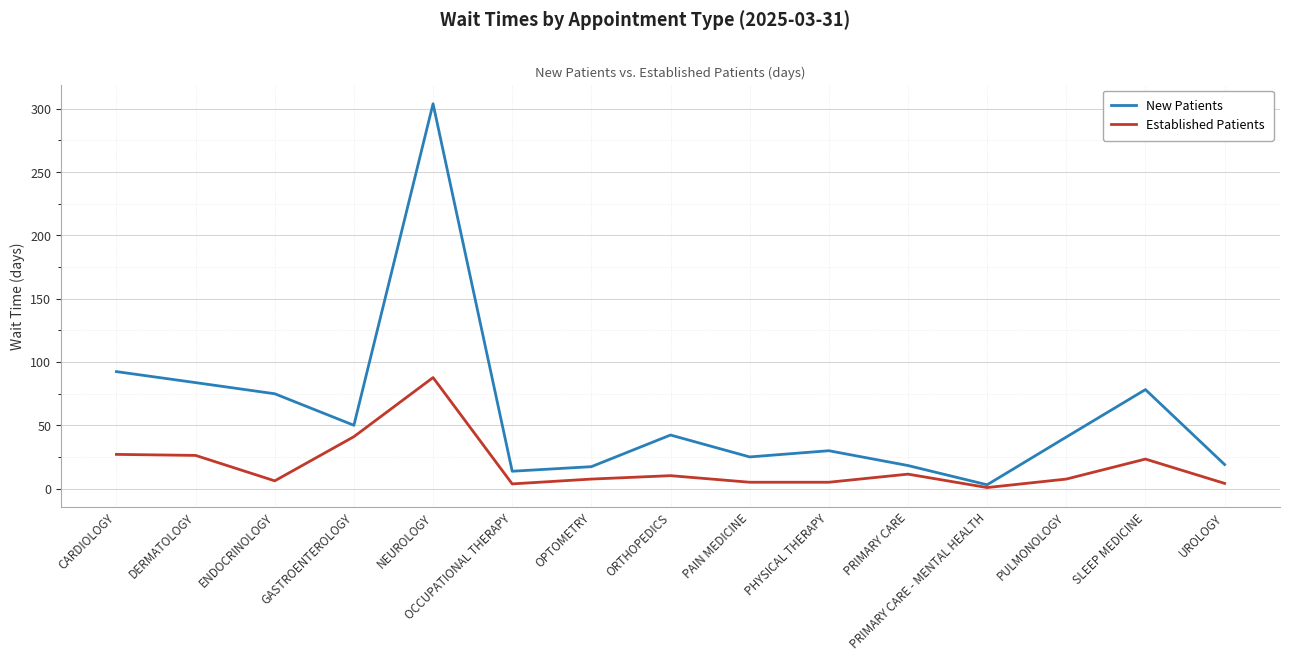

At which category does Established Patients reach its first local valley?

ENDOCRINOLOGY